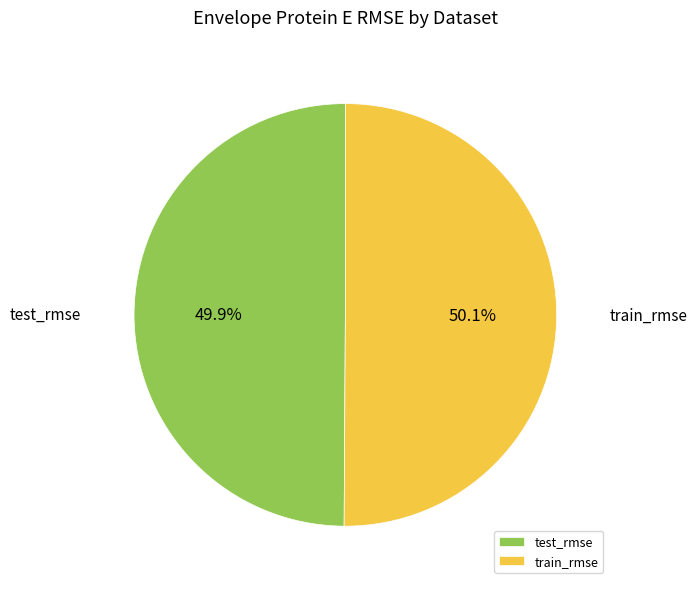

Do train_rmse and test_rmse together represent more than half of the pie?

Yes